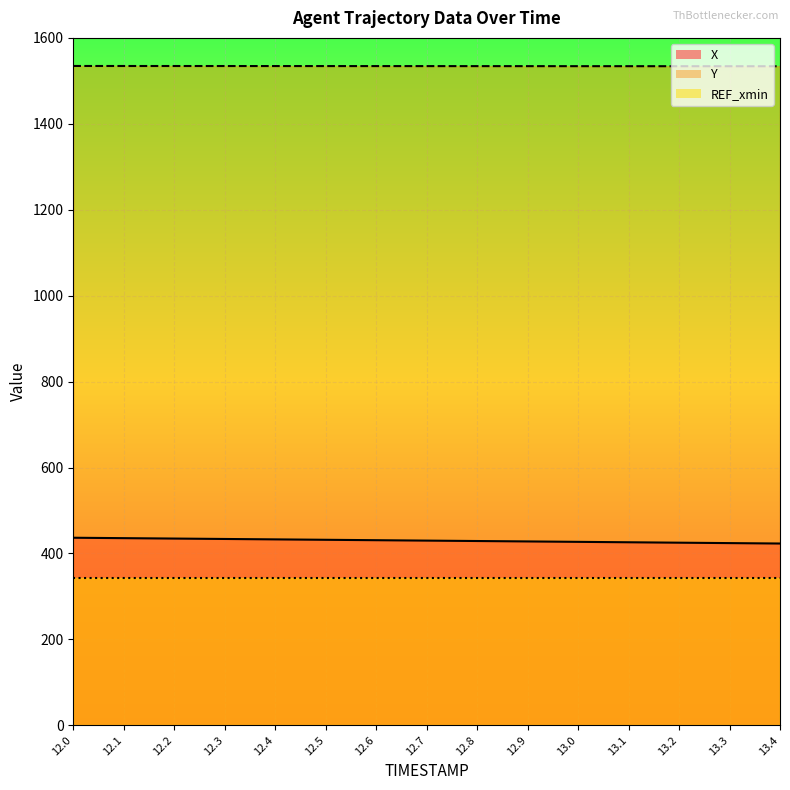

Is the value of Y at 12.9 greater than the value of X at 12.6?

Yes